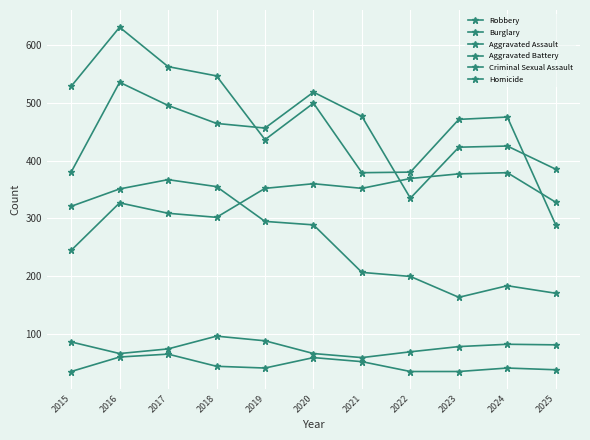

What is the lowest value of the Criminal Sexual Assault series?

60